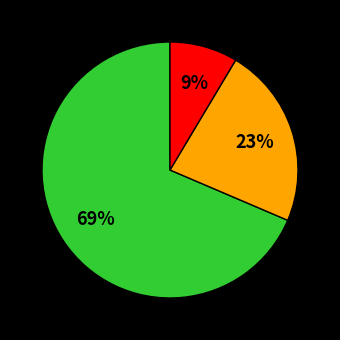

Does any single category account for the majority?

Yes